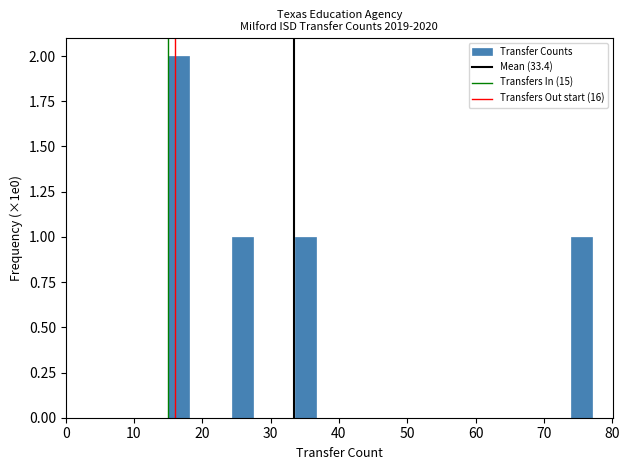

Around what value on the x-axis is the tallest bar? Give the approximate position of its centre, as read against the axis.

17